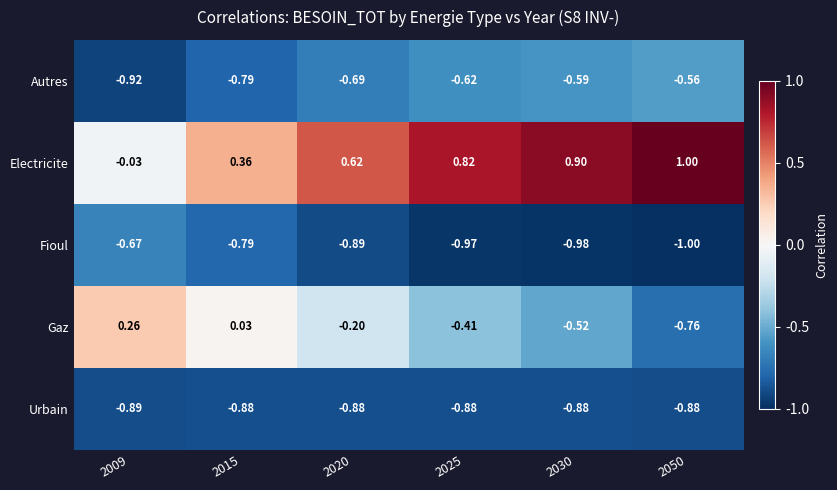

Which series has the widest spread of values?

Electricite